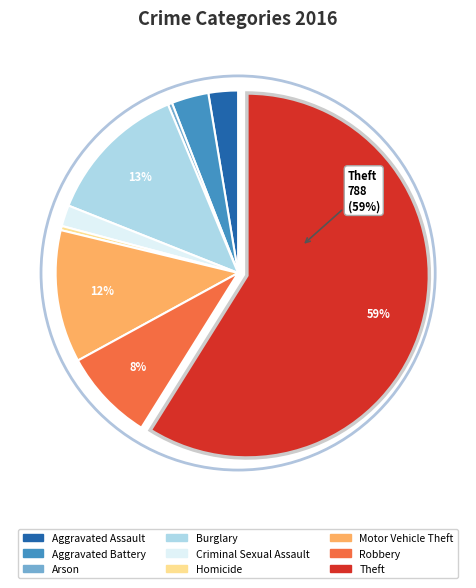

To the nearest percent, what portion does Burglary represent?

13%